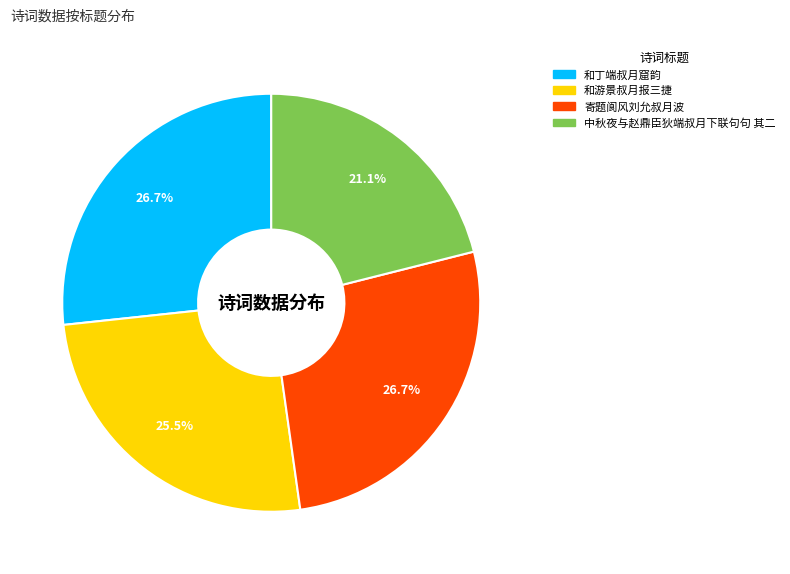

Is there a majority slice in this chart?

No